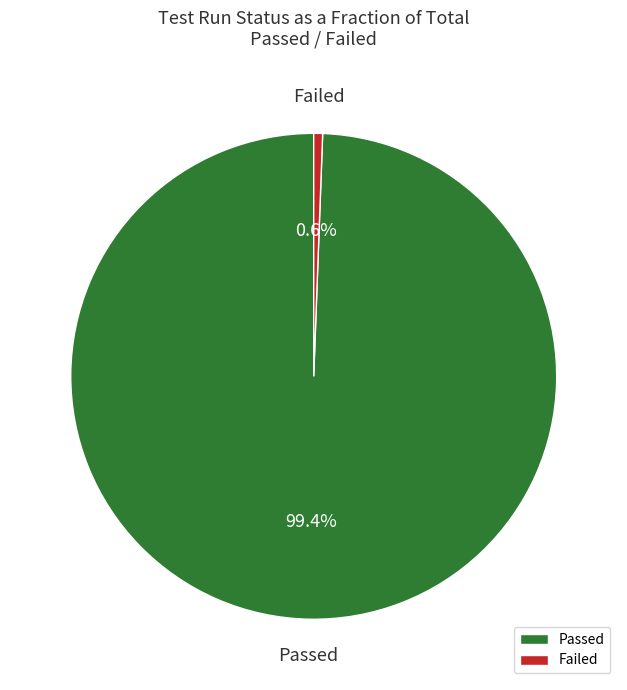

Which has a higher value, Failed or Passed?

Passed